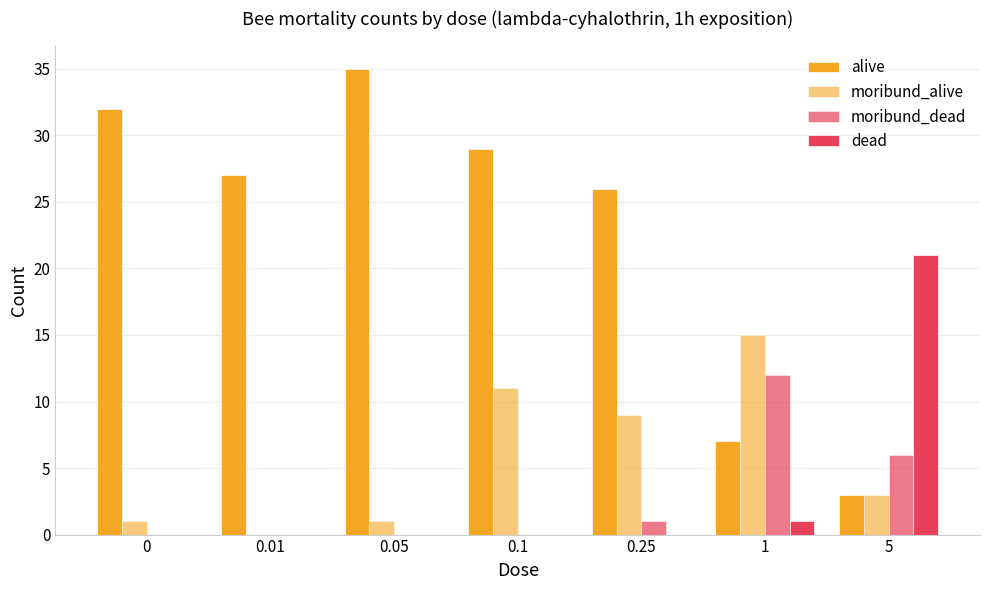

Are the bars grouped side by side (vs. stacked)?

Yes